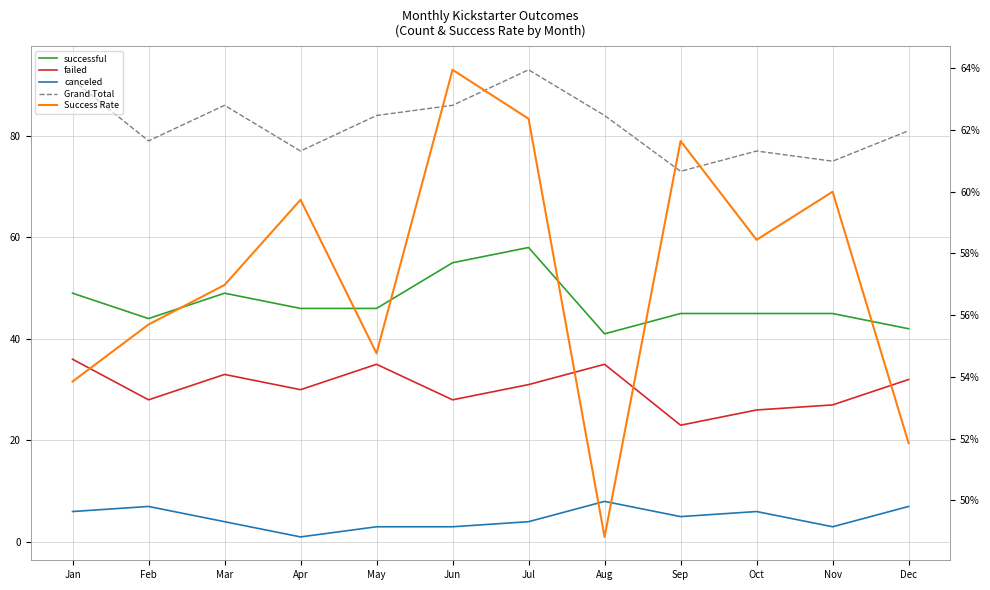

True or false: Grand Total and successful cross at least once.

False